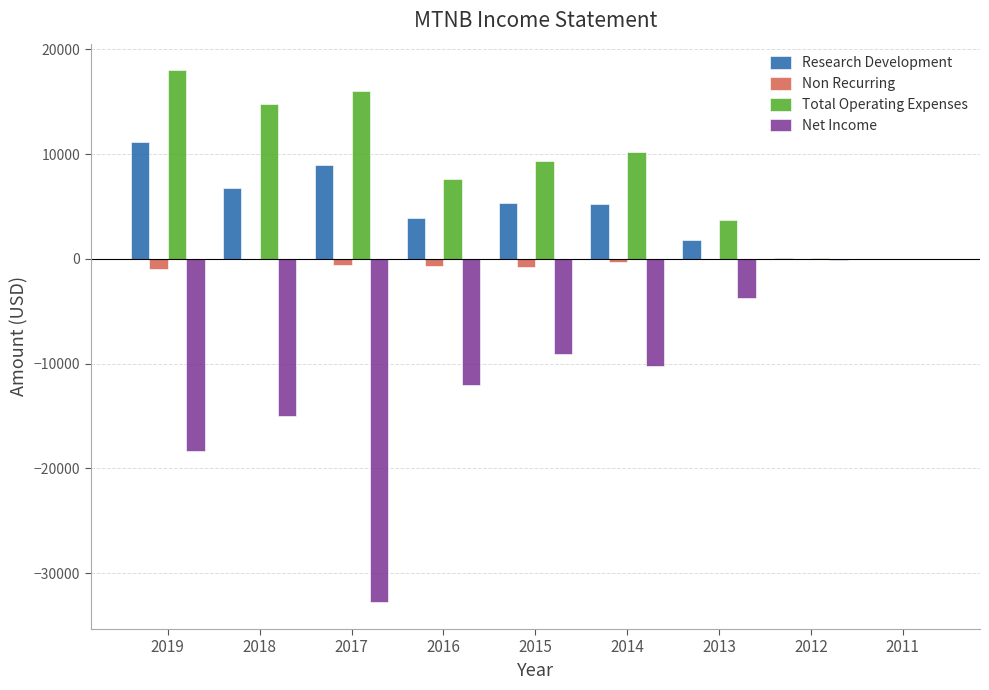

Which series has the largest total across all categories?

Total Operating Expenses